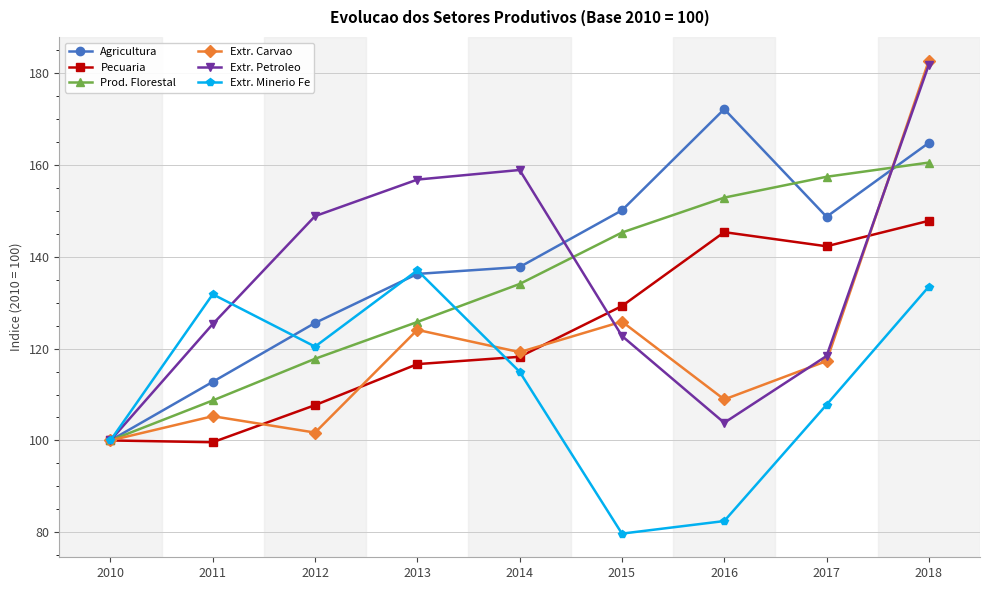

True or false: Extr. Minerio Fe and Extr. Petroleo intersect in this chart.

True